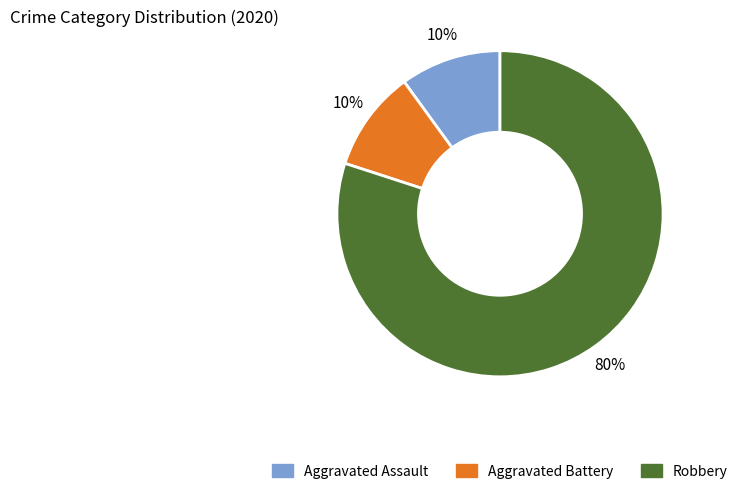

The Aggravated Assault slice represents 23% of the pie. True or false?

False